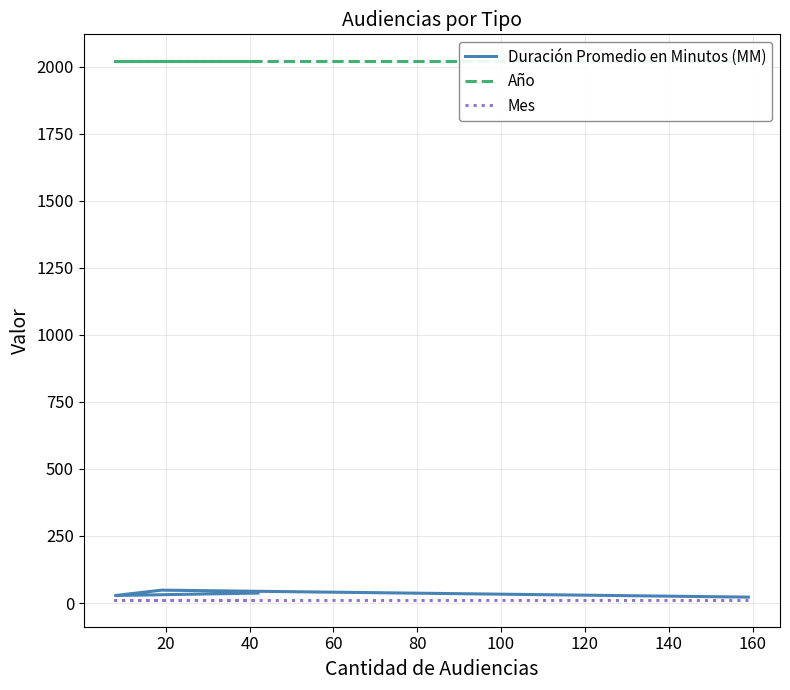

At how many categories does at least one series exceed 646?

4